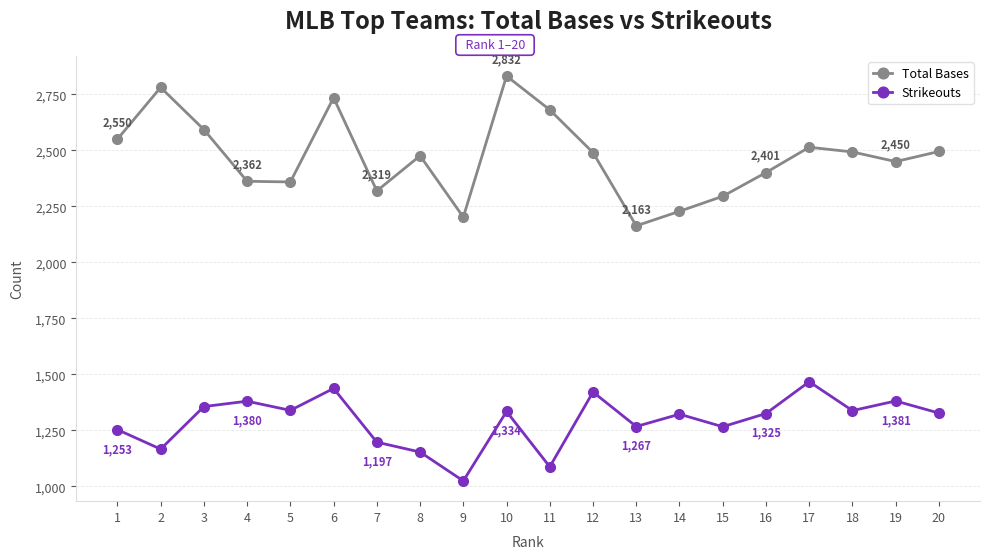

True or false: Total Bases and Strikeouts intersect in this chart.

False